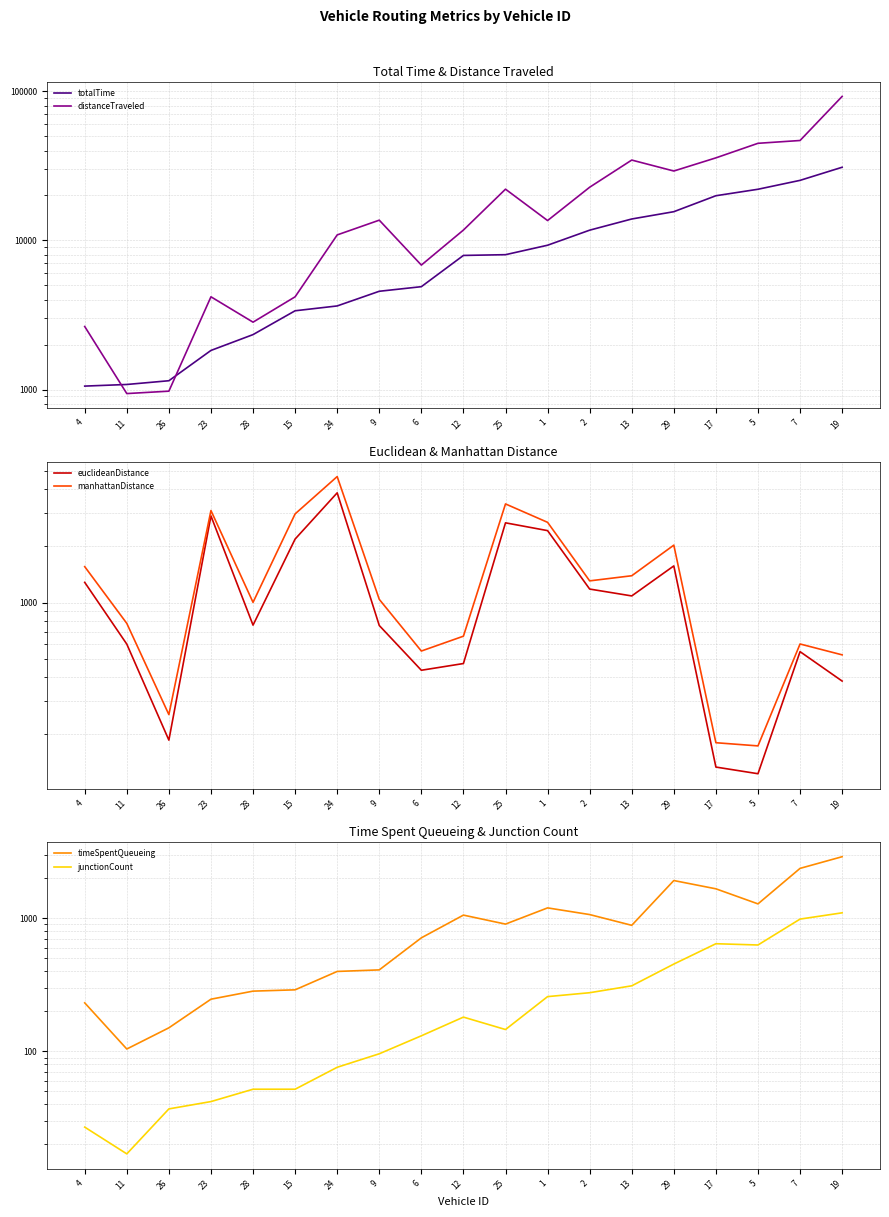

Is the value of distanceTraveled at 13 greater than the value of totalTime at 29?

Yes